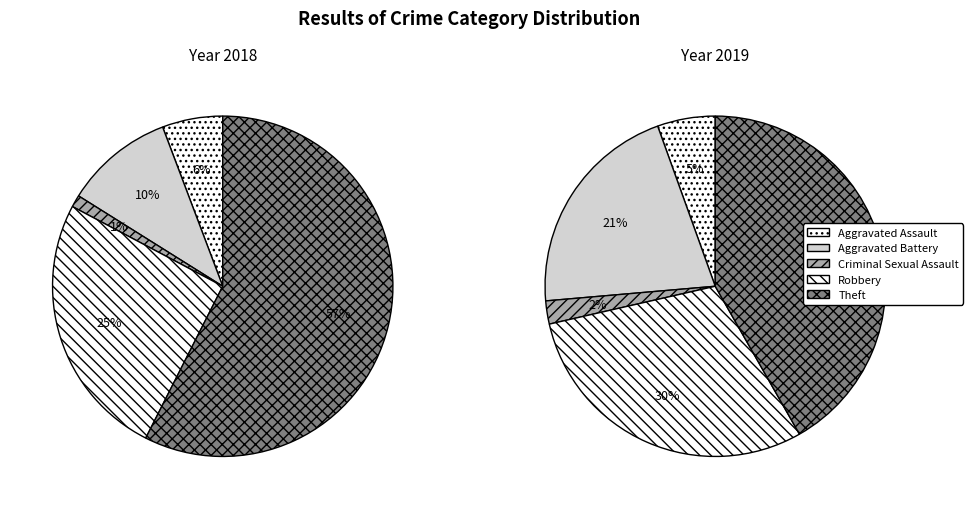

Is the sum of Theft and Aggravated Battery greater than half?

Yes